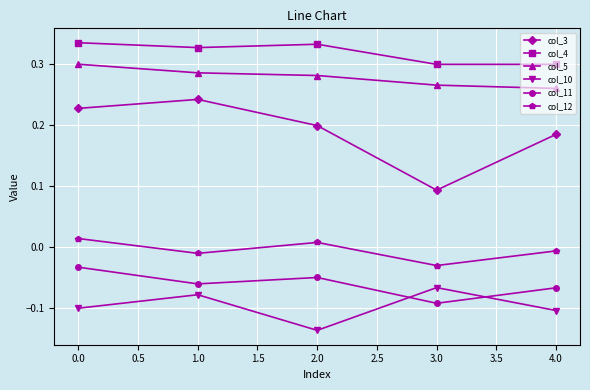

How many lines are shown in the chart?

6